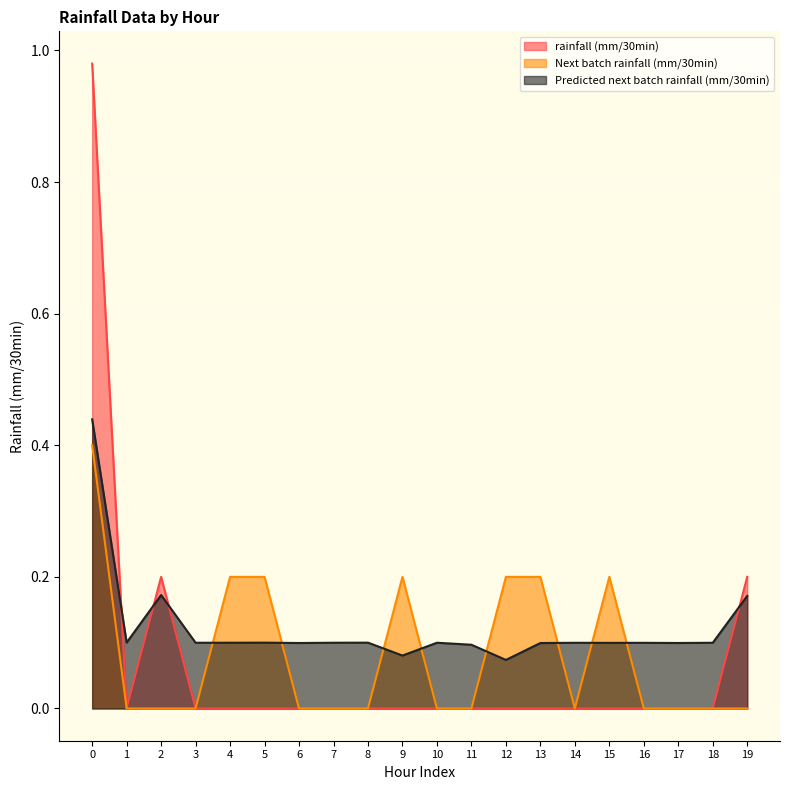

What is the spread (max minus min) of values at 0?

0.6